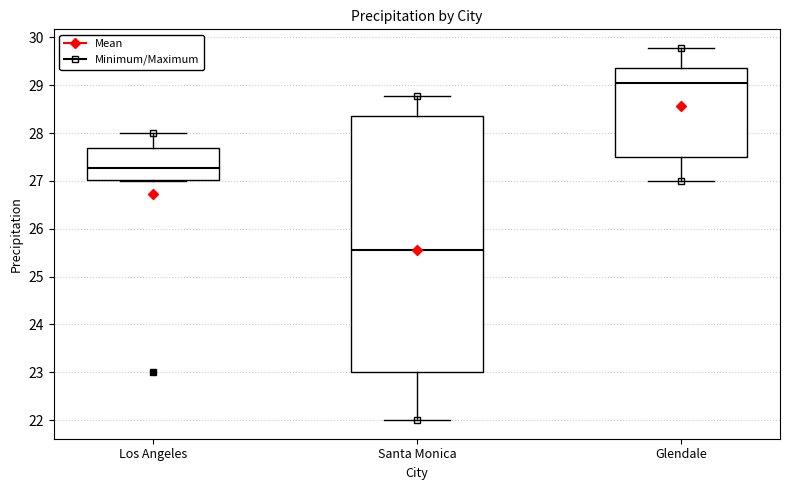

Reading left to right, read every box against the y-axis: the position of its median line, the range the box covers, and the ends of its whiskers. The values are not printed on the chart, so give them approximately, as read against the axis.

Los Angeles: median 27.3, box 27.0 to 27.7, whiskers 27.0 to 28.0
Santa Monica: median 25.6, box 23.0 to 28.4, whiskers 22.0 to 28.8
Glendale: median 29.1, box 27.5 to 29.4, whiskers 27.0 to 29.8